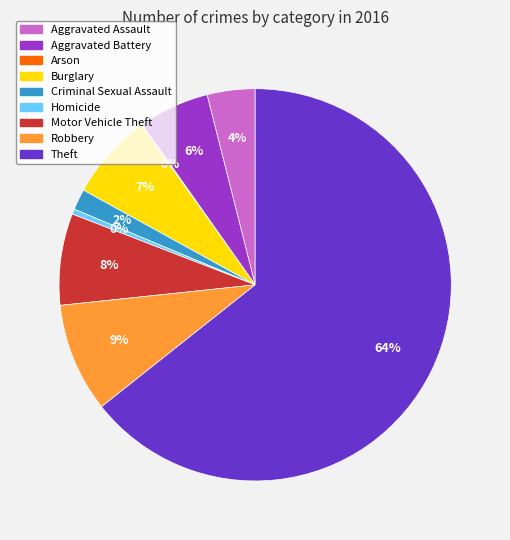

To the nearest percent, what is the difference between the largest and smallest slice percentages?

64%